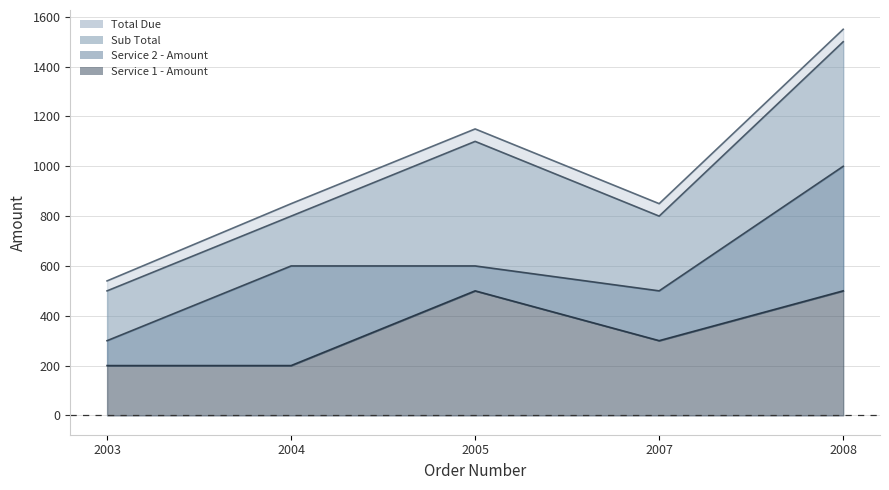

What is the average value of the Service 1 - Amount series?

340